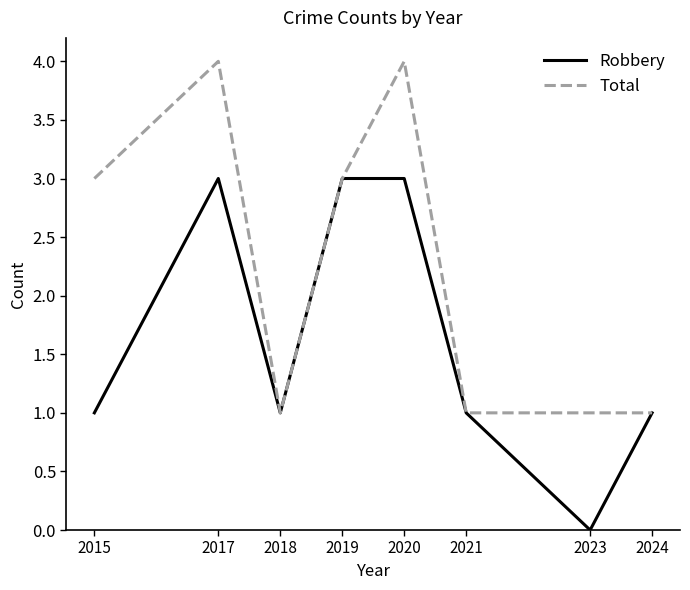

Is the value of Total at 2024 greater than the value of Robbery at 2020?

No